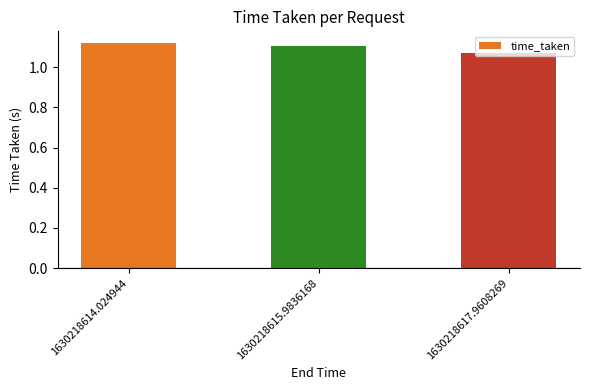

At which category does the chart reach its peak across all series?

1630218614.024944